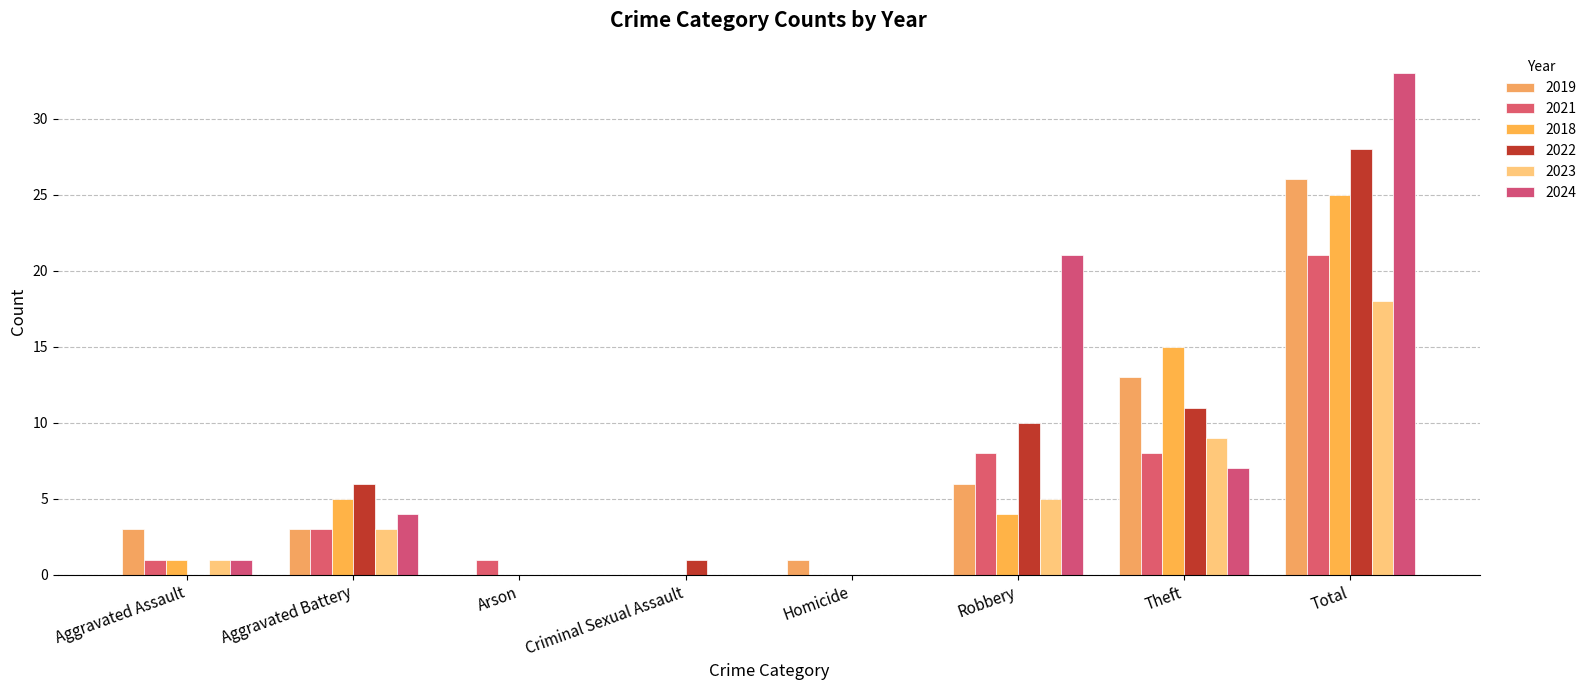

What is the difference between the maximum and minimum values in the 2019 series?

26